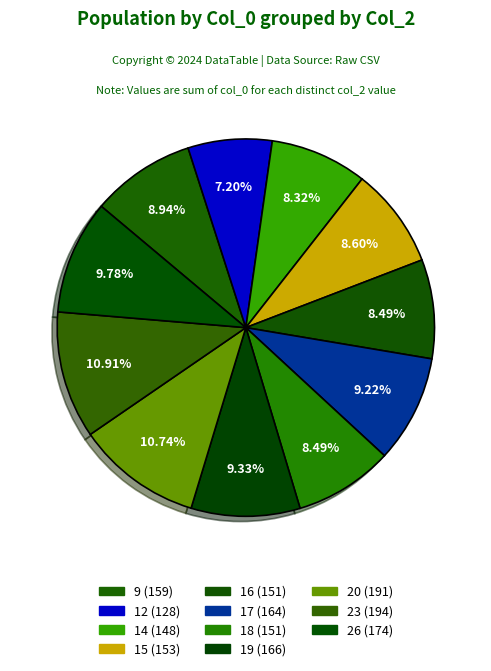

Which category has the smallest portion of the pie?

12